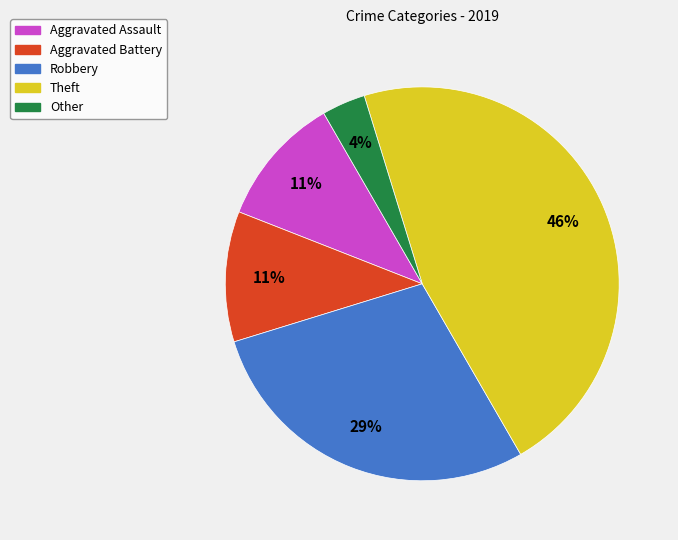

Which slice is the smallest?

Other